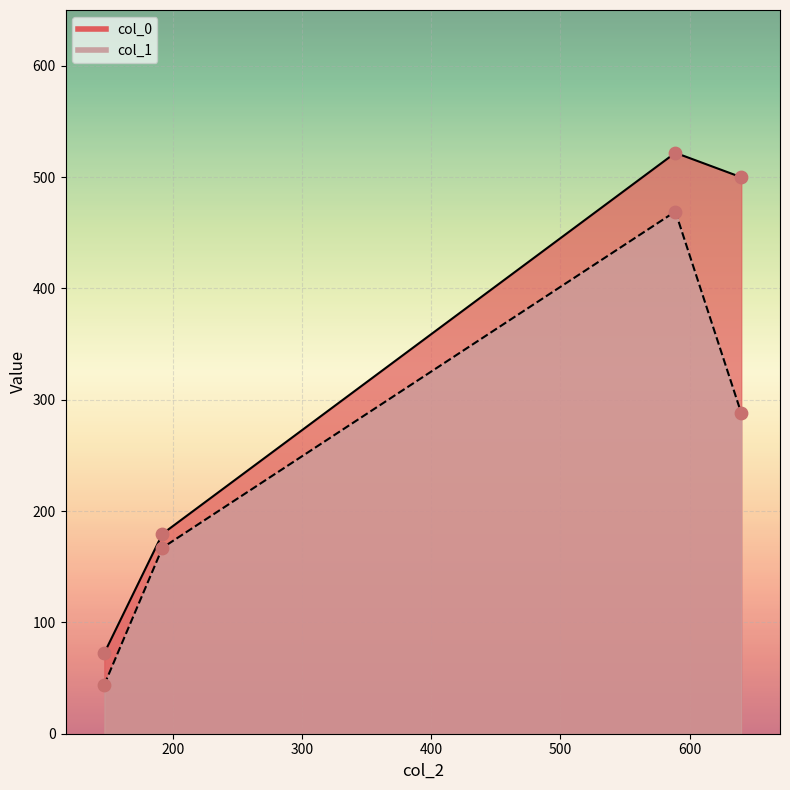

At how many categories does at least one series exceed 400?

2